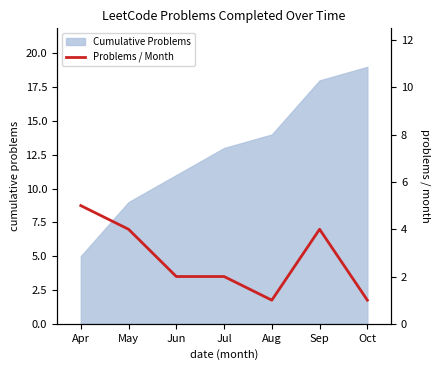

How many lines are shown in the chart?

1